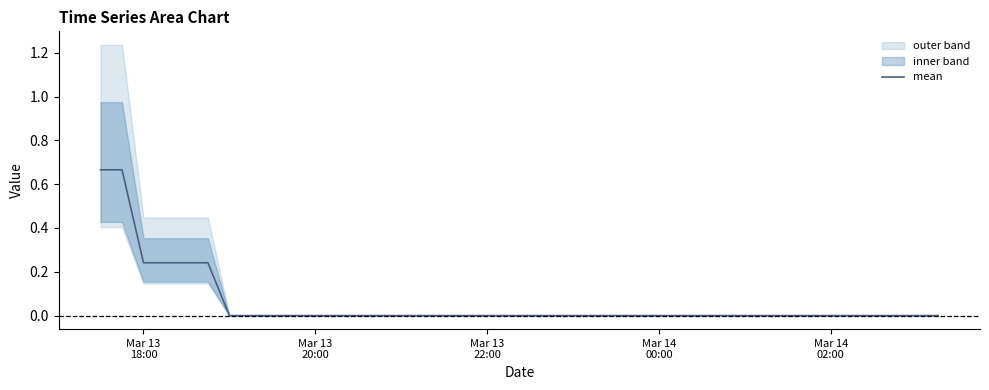

The chart shows a value of 0.4 at 28. True or false?

False